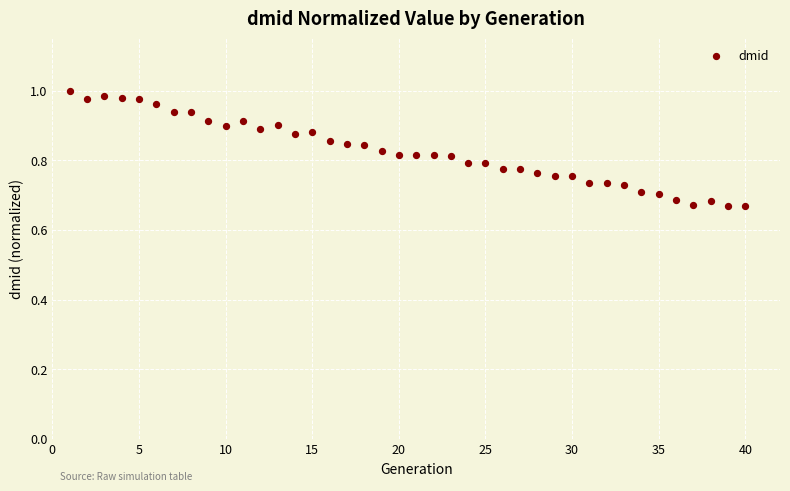

What is the range of X values (max minus min)?

39.0